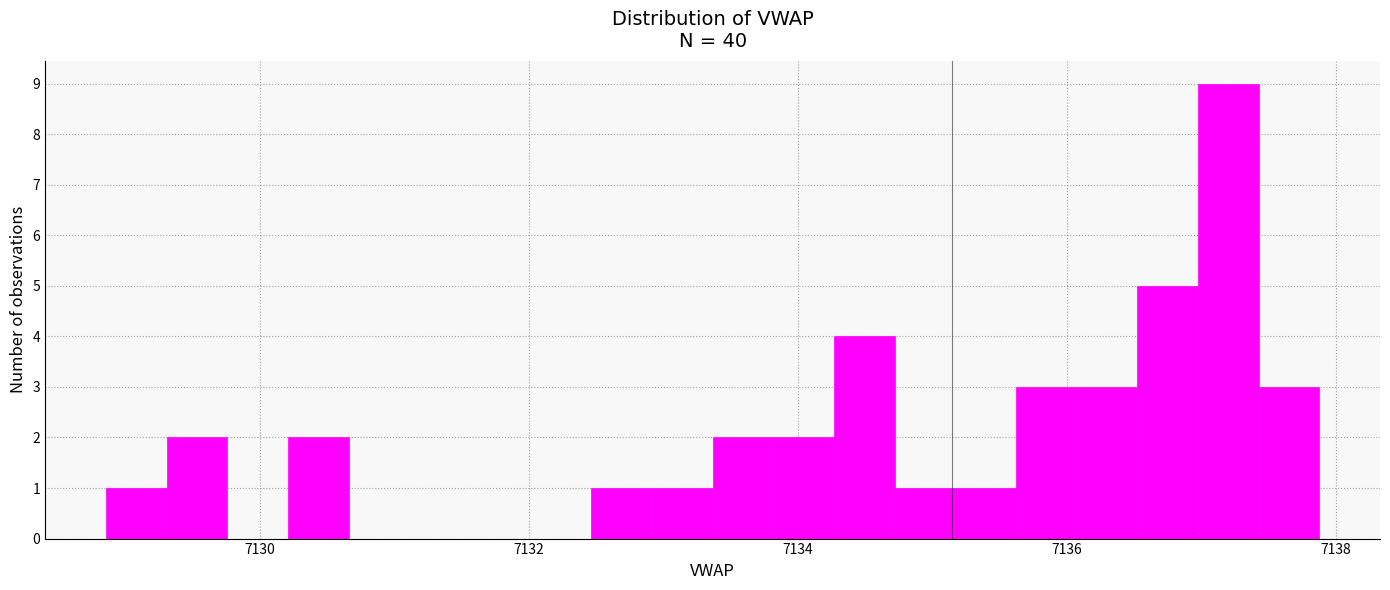

Read against the x-axis, roughly where is the centre of the tallest bar?

7137.2